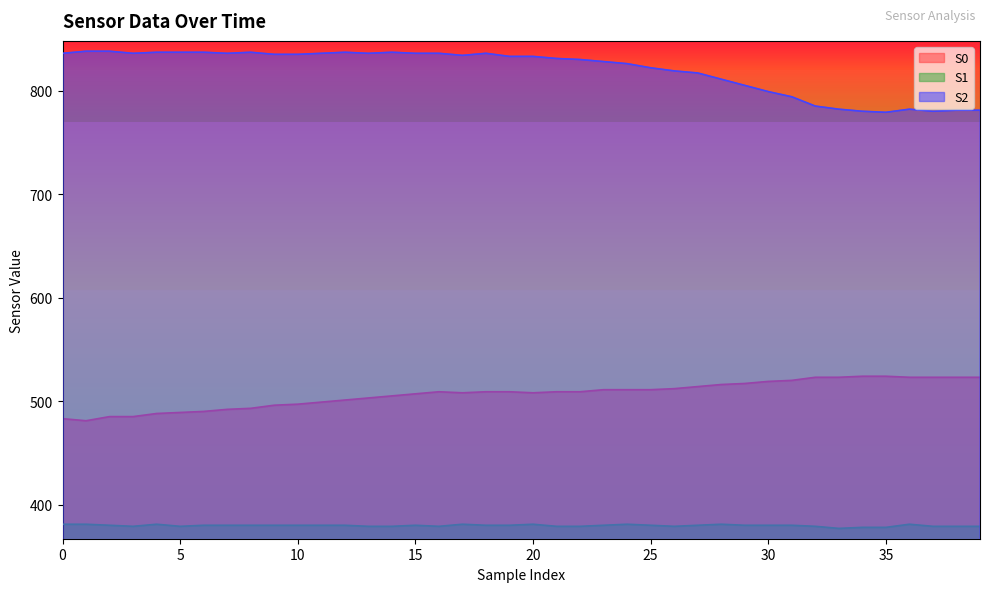

What is the spread (max minus min) of values at 19?

453